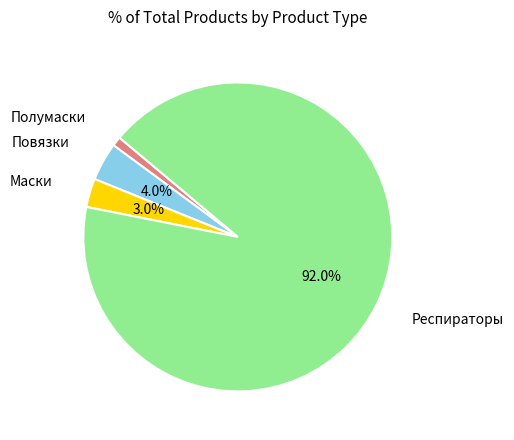

Is there any slice that represents more than half of the pie?

Yes